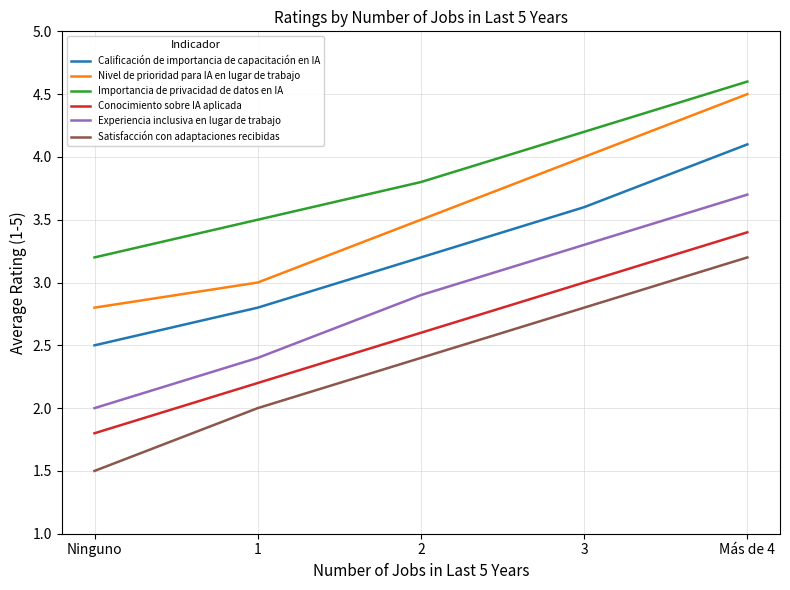

What is the spread (max minus min) of values at Ninguno?

1.7